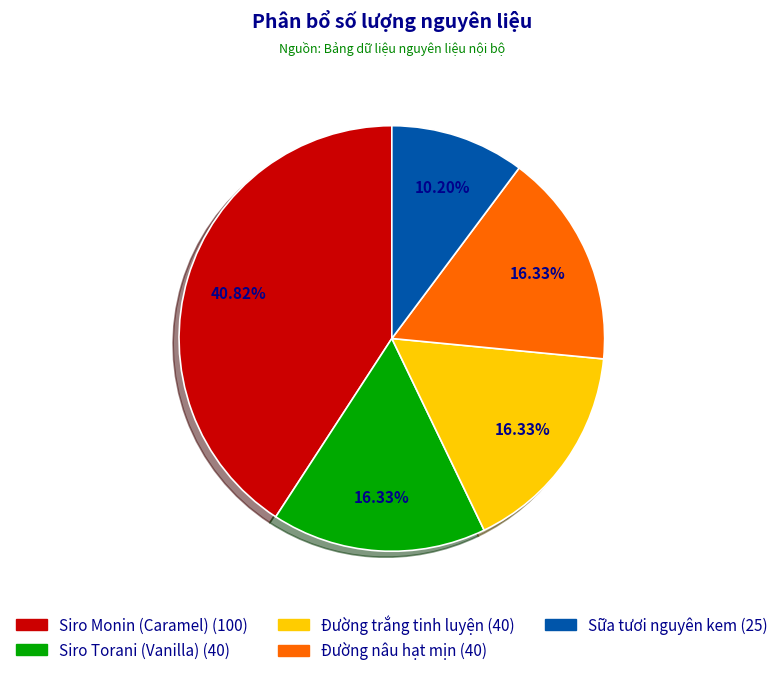

Which category has the biggest portion of the pie?

Siro Monin (Caramel)